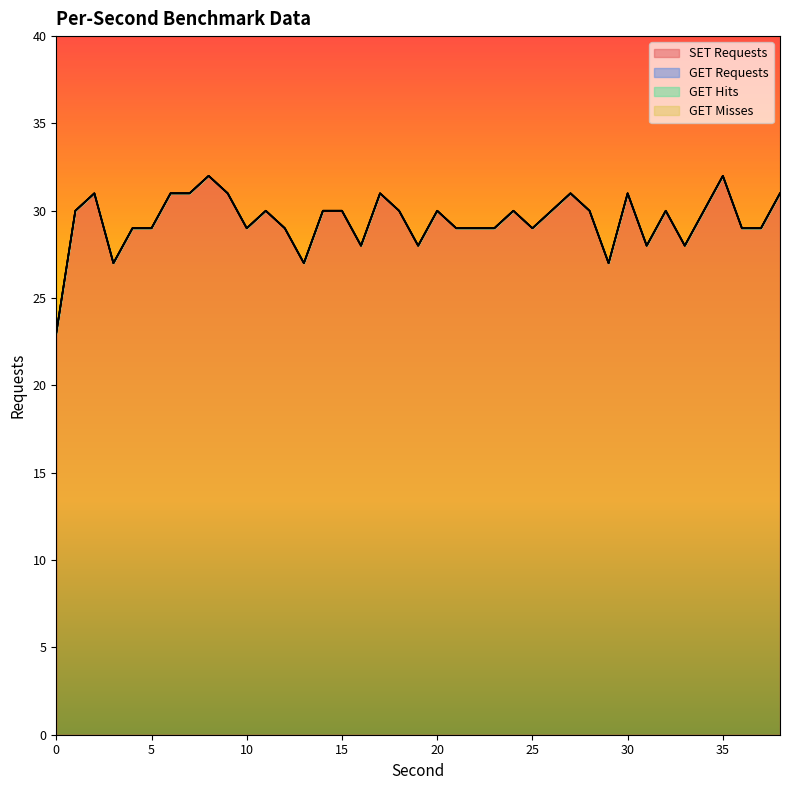

What is the lowest value of the SET Requests series?

23